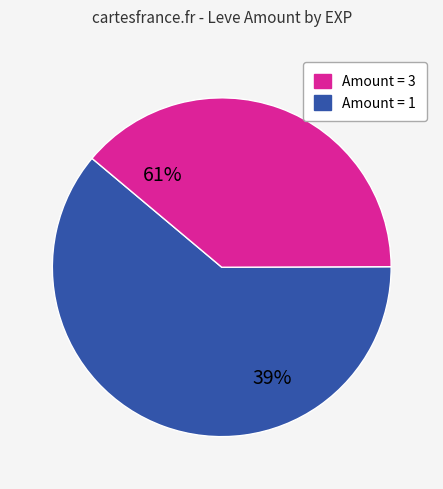

Which slice is the smallest?

1